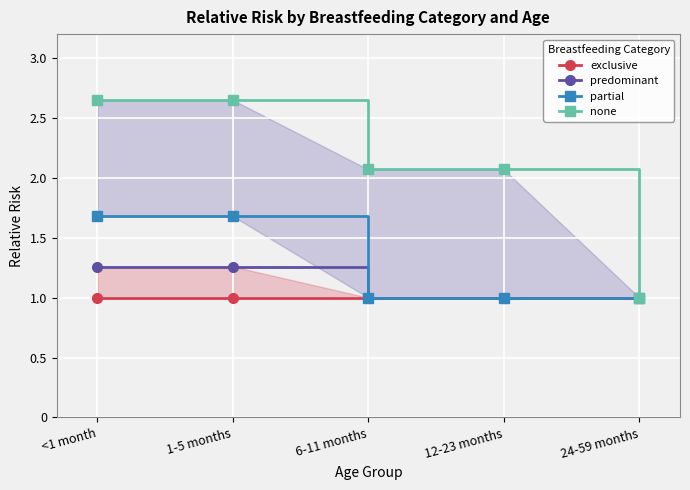

Is it true that partial equals 0.3 at 24-59 months?

False